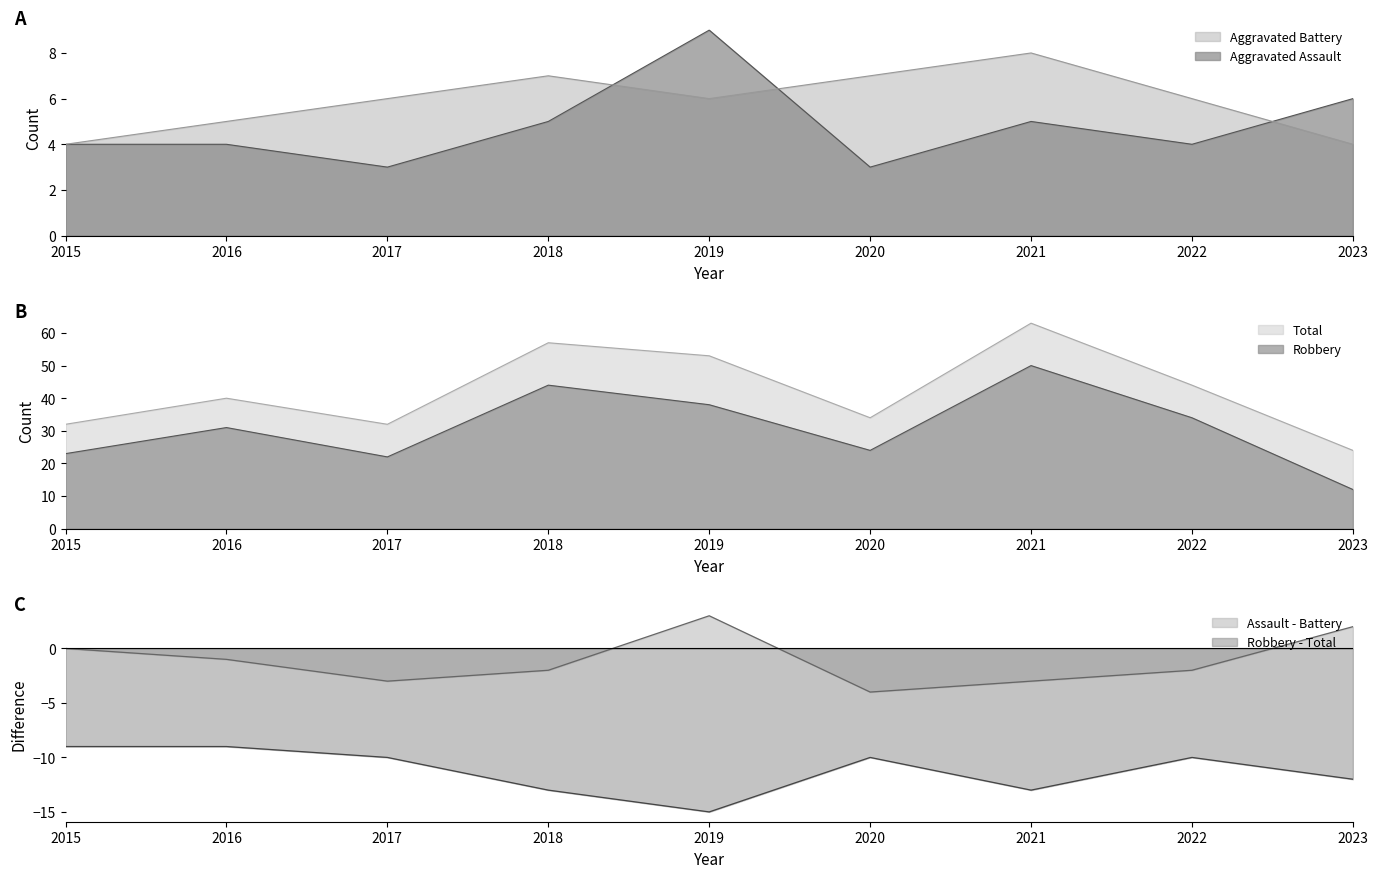

How many data points does each series have?

9